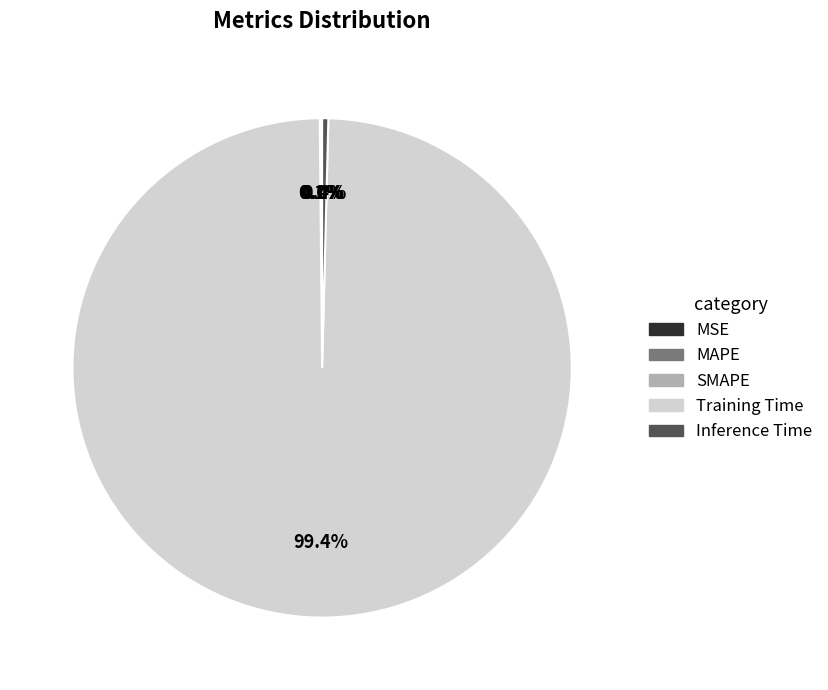

What is the majority slice?

Training Time